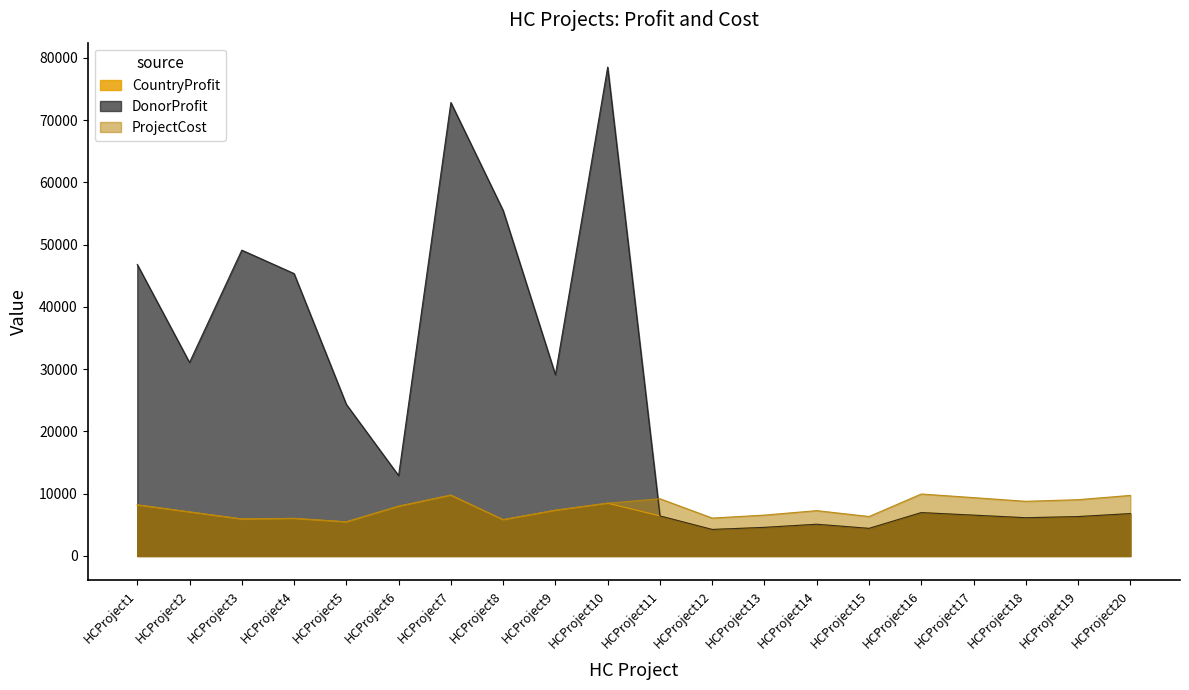

At which category does ProjectCost reach its first local peak?

HCProject4